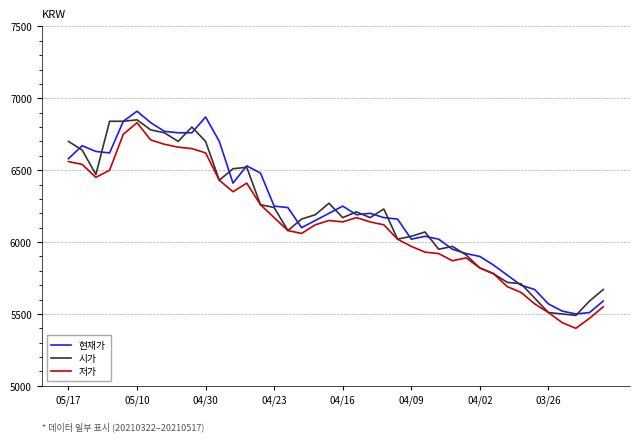

What is the minimum value for 저가?

5400